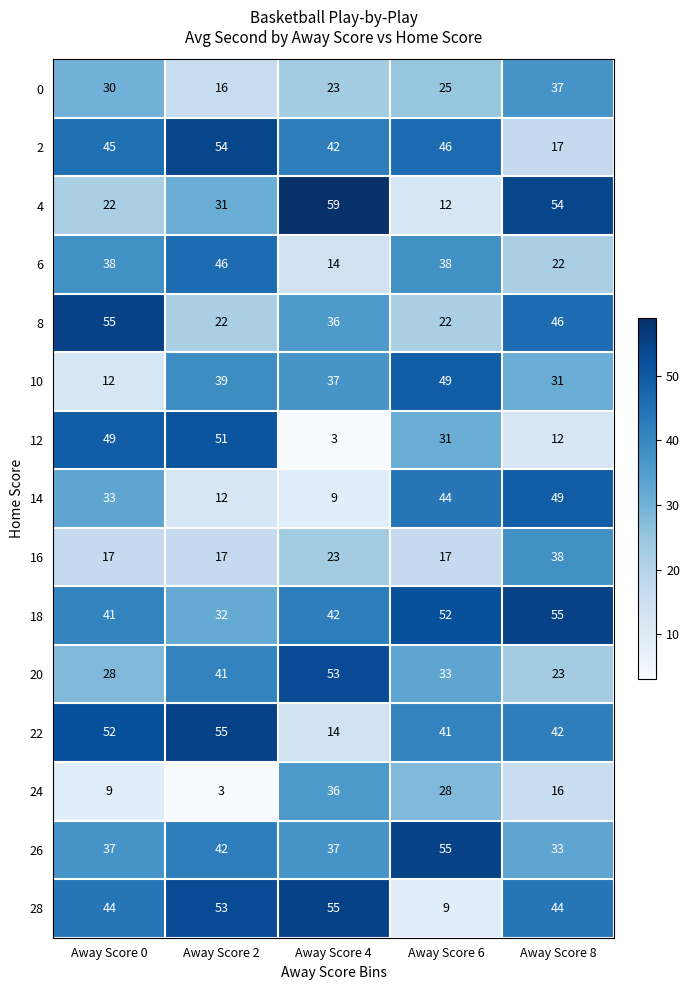

What is the difference between the maximum and minimum values in the 28 series?

46